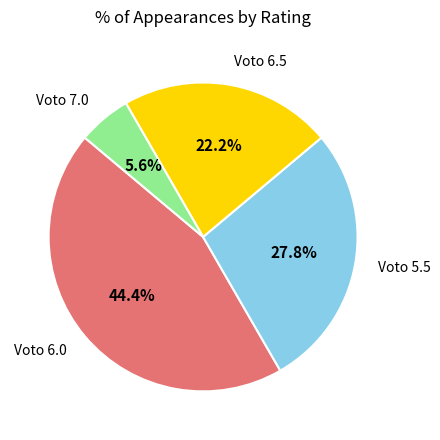

Is there a majority slice in this chart?

No